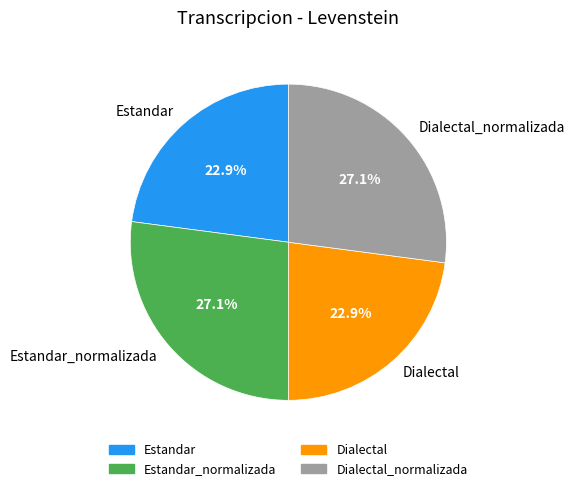

Does Dialectal_normalizada account for over 50% of the chart?

No